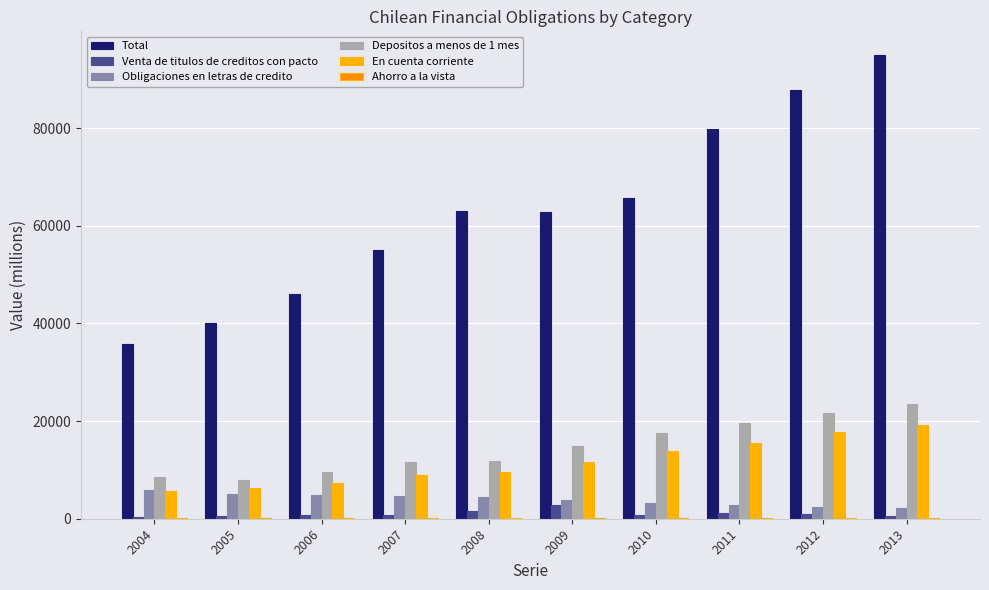

How many groups of bars are there?

10